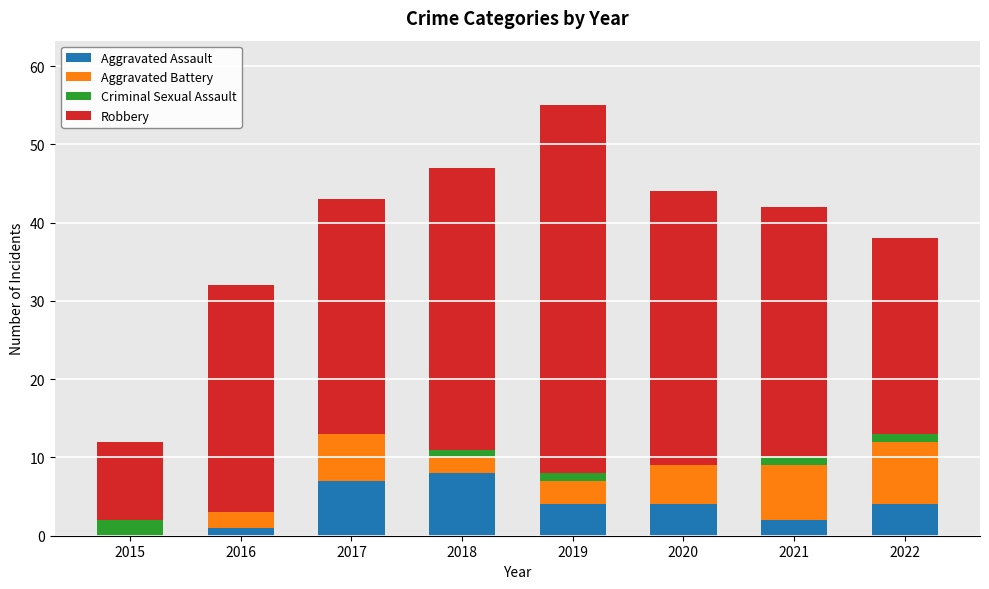

What is the highest value of the Aggravated Assault series?

8